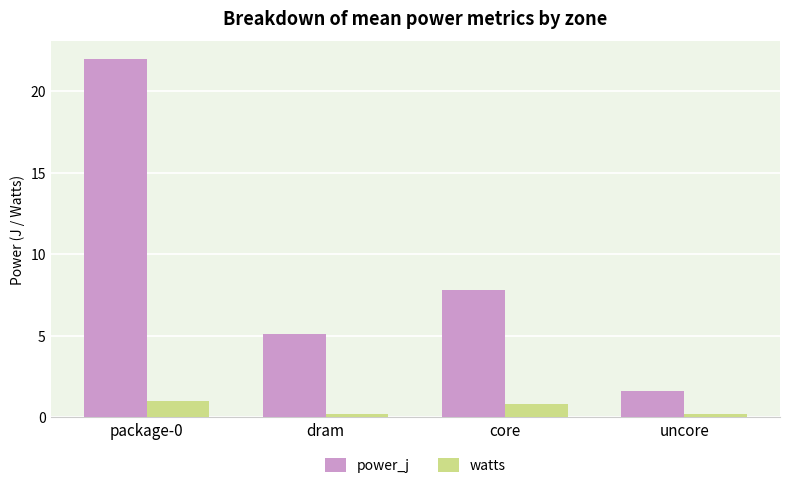

What is the average value of the watts series?

0.5